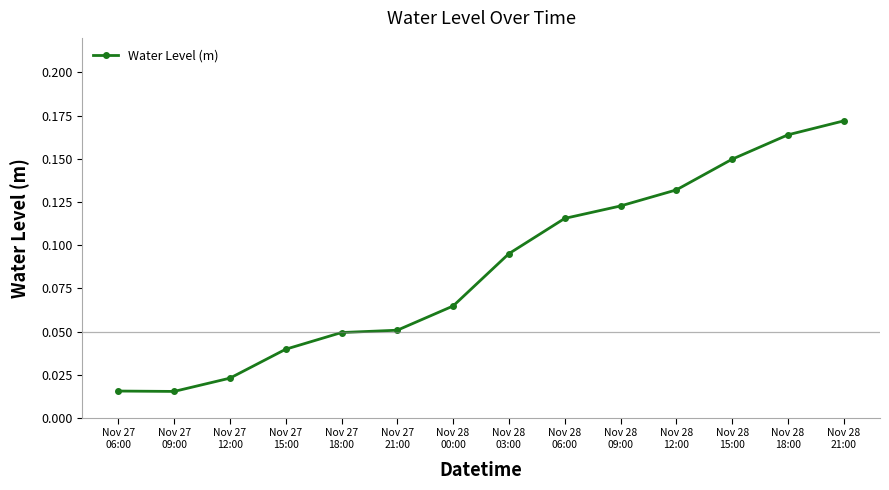

What is the sum of all values?

1.2